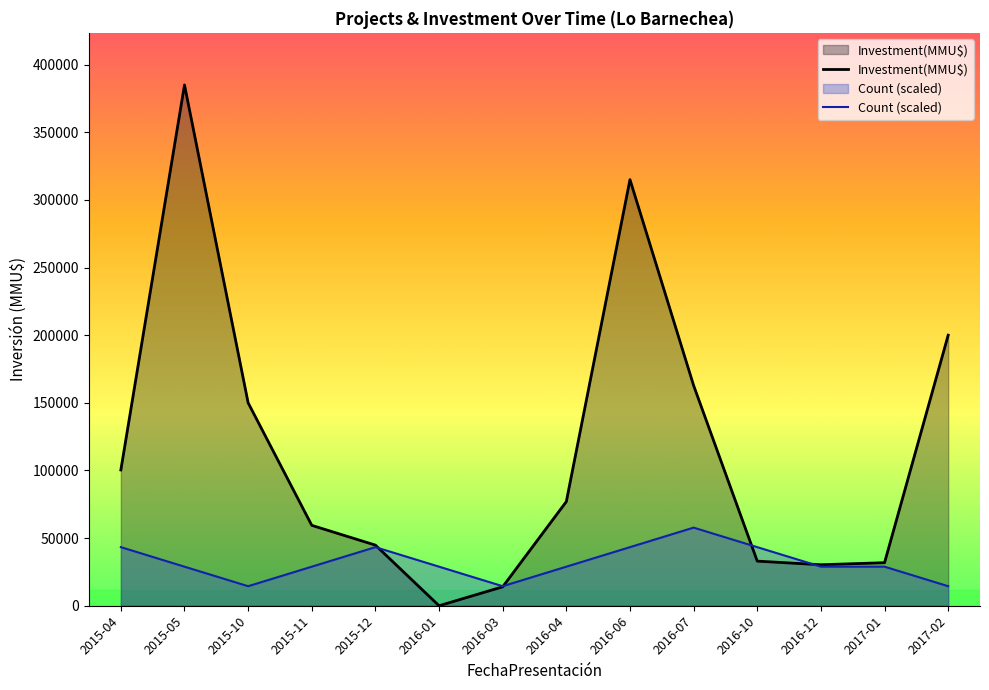

Which category has the highest value in the Count (scaled) series?

2016-07